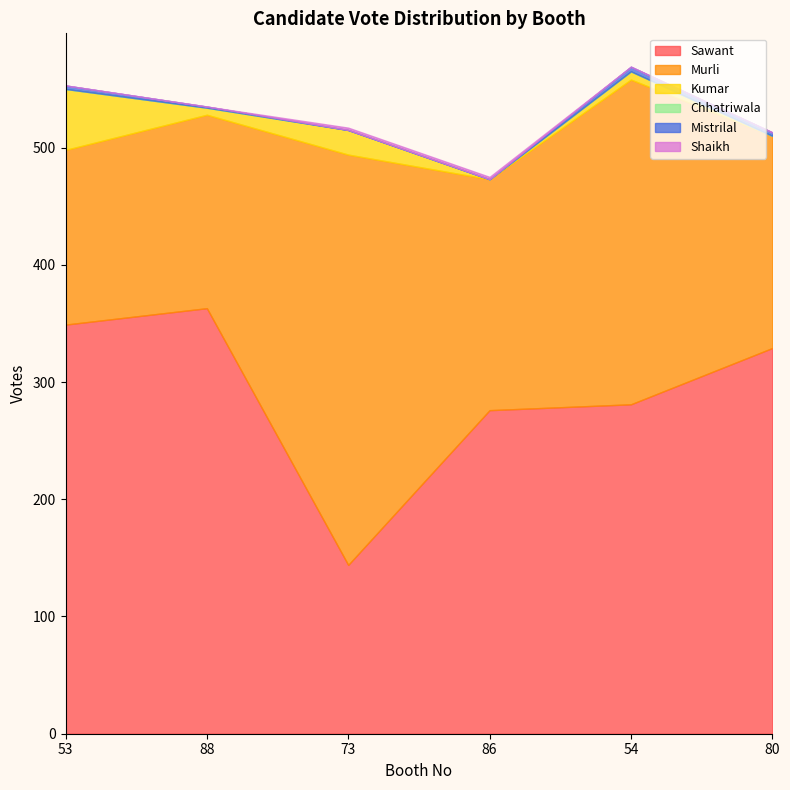

Which has a higher value, 86 or 88?

88